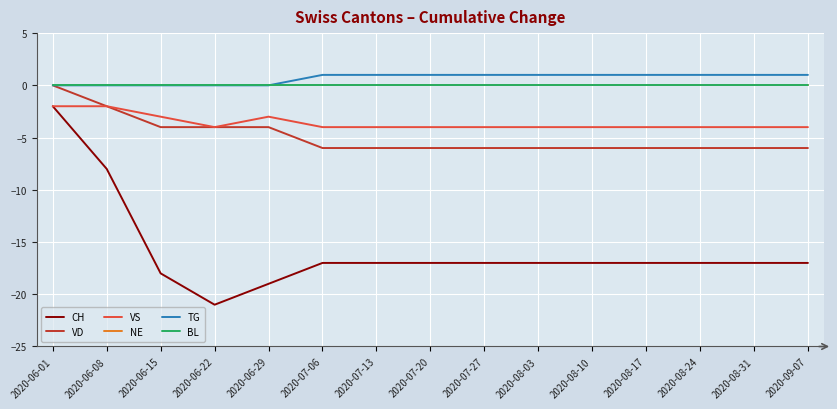

What position from the left is 2020-07-20?

8